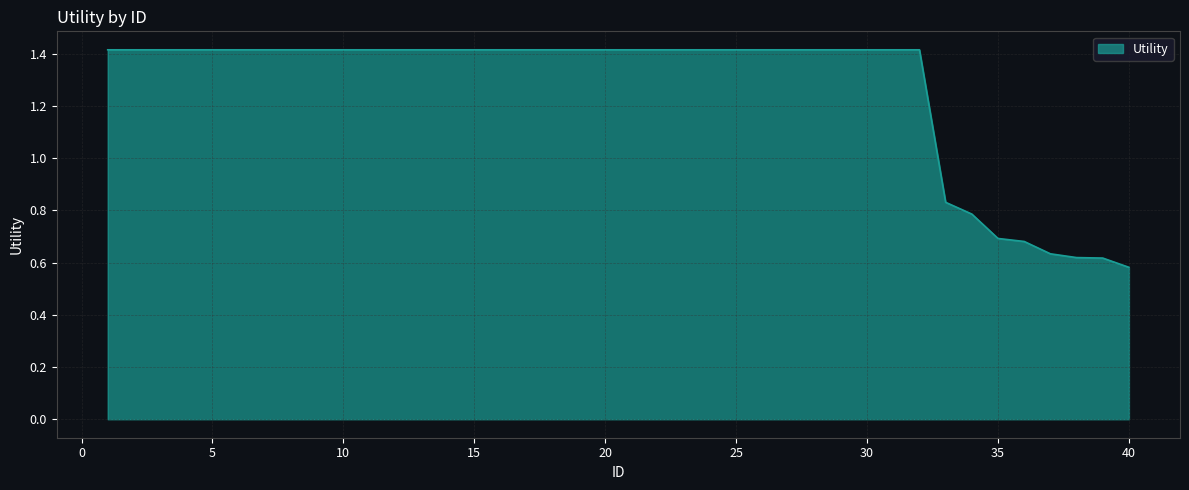

What is the greatest value displayed?

1.4